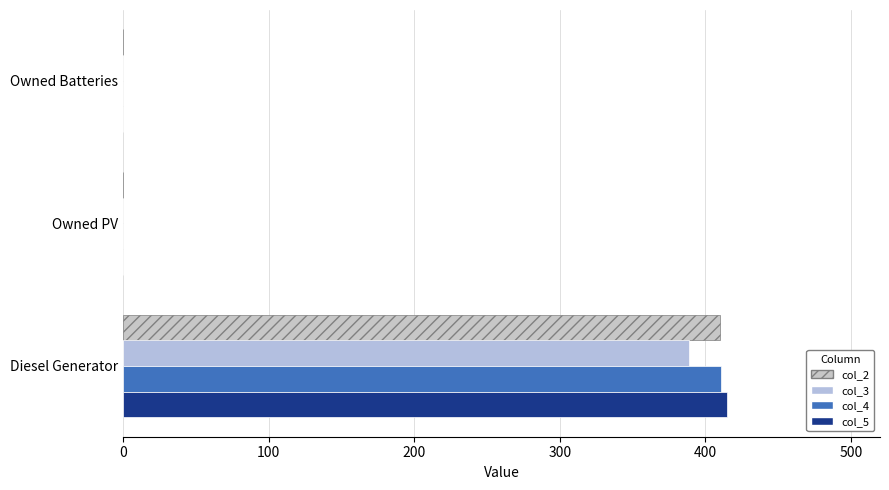

How many series are shown in this chart?

4